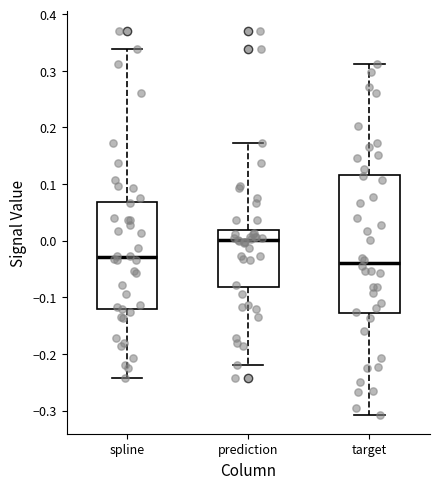

Reading left to right, read every box against the y-axis: the position of its median line, the range the box covers, and the ends of its whiskers. The values are not printed on the chart, so give them approximately, as read against the axis.

spline: median -0.03, box -0.12 to 0.07, whiskers -0.24 to 0.34
prediction: median 0.00, box -0.08 to 0.02, whiskers -0.22 to 0.17
target: median -0.04, box -0.13 to 0.12, whiskers -0.31 to 0.31